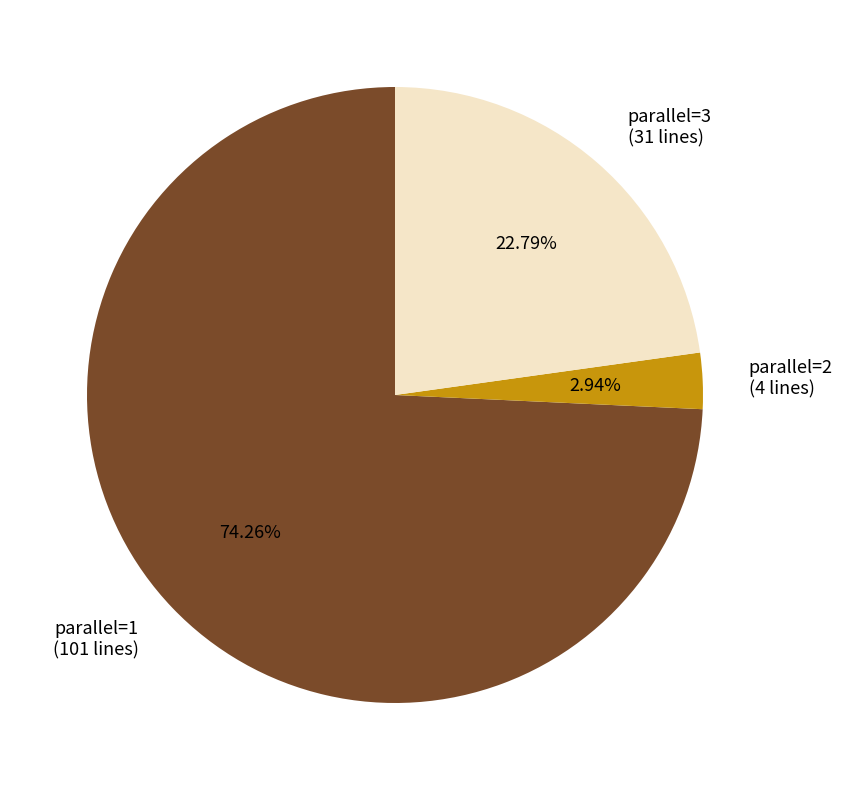

Do parallel=3 and parallel=2 together represent more than half of the pie?

No